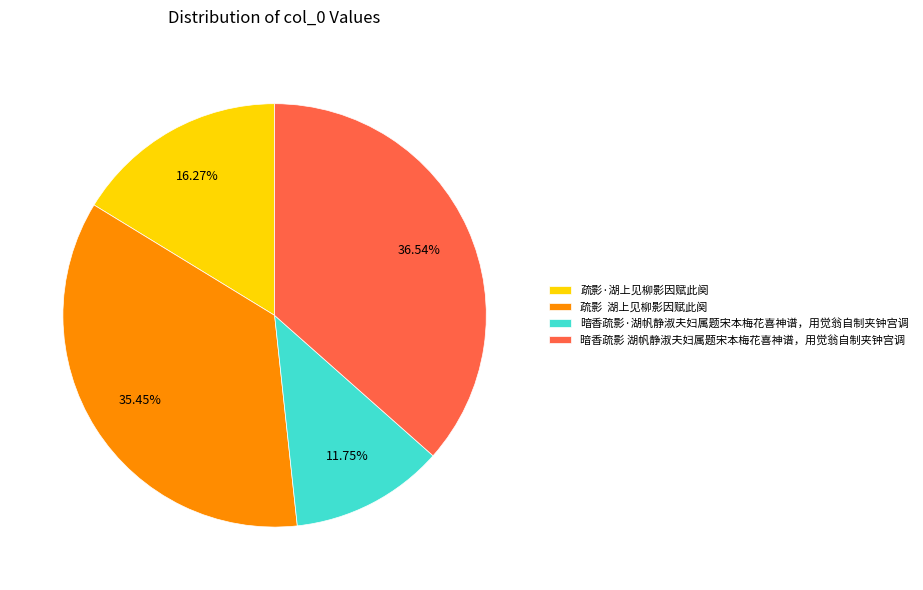

What is the ratio of the value at 疏影·湖上见柳影因赋此阕 to the value at 暗香疏影·湖帆静淑夫妇属题宋本梅花喜神谱，用觉翁自制夹钟宫调?

1.4